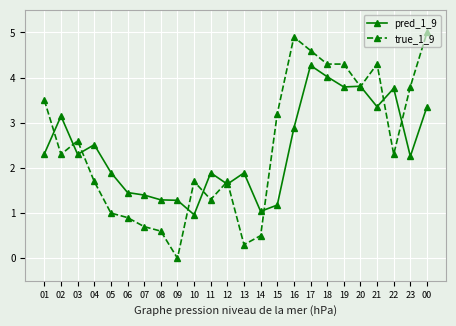

List the series in order of their overall mean, highest first.

true_1_9, pred_1_9